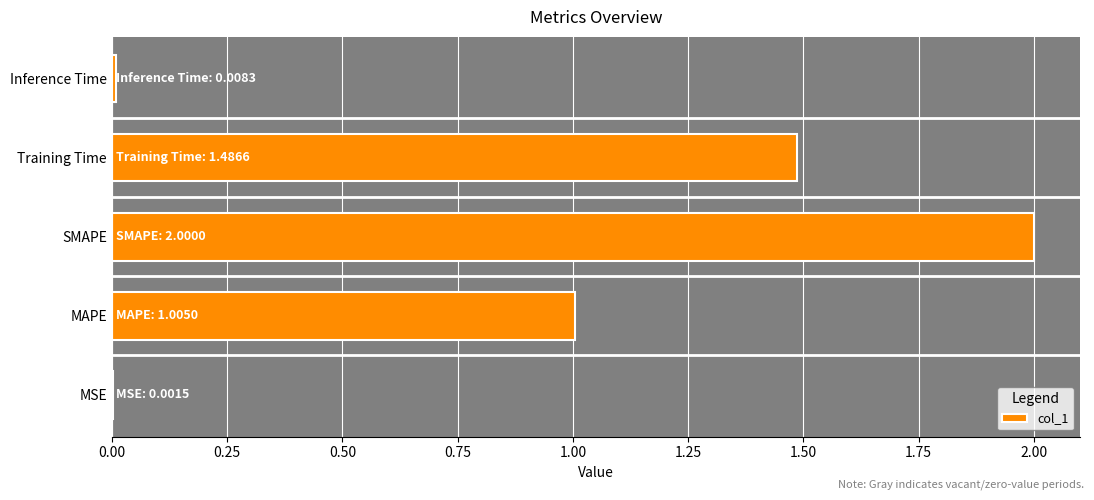

How many categories are shown in the chart?

5